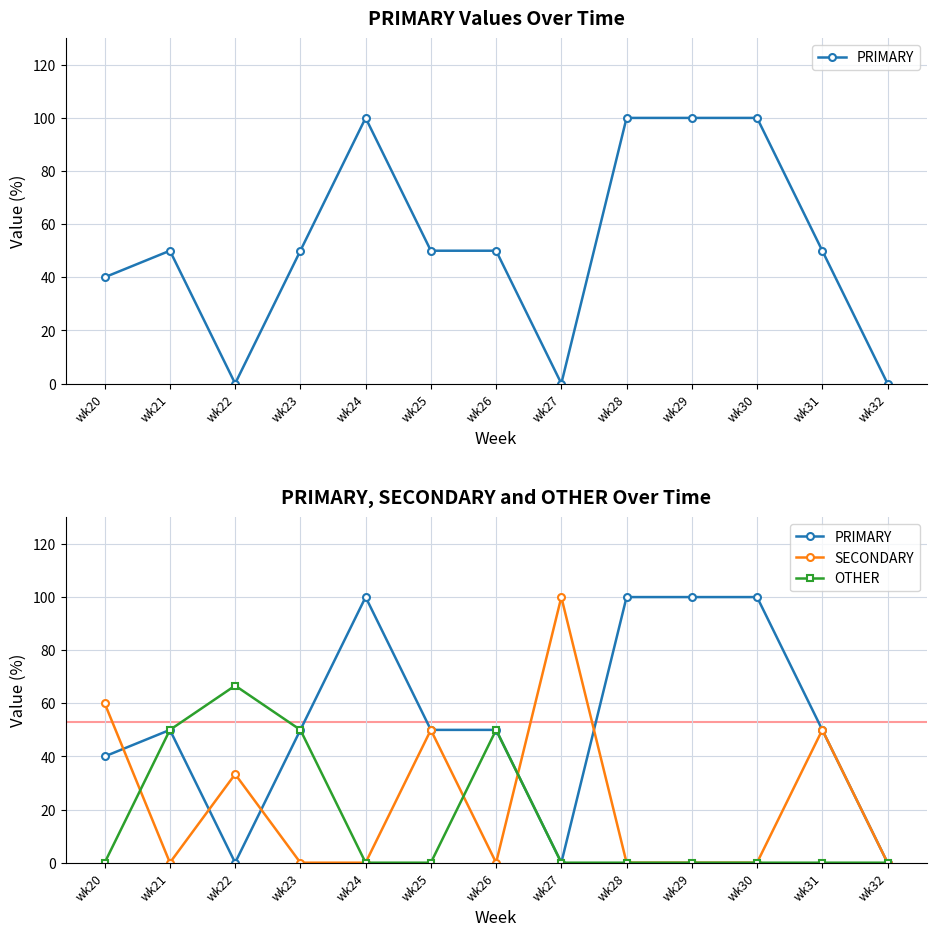

What is the total value across all series at wk25?

100.0